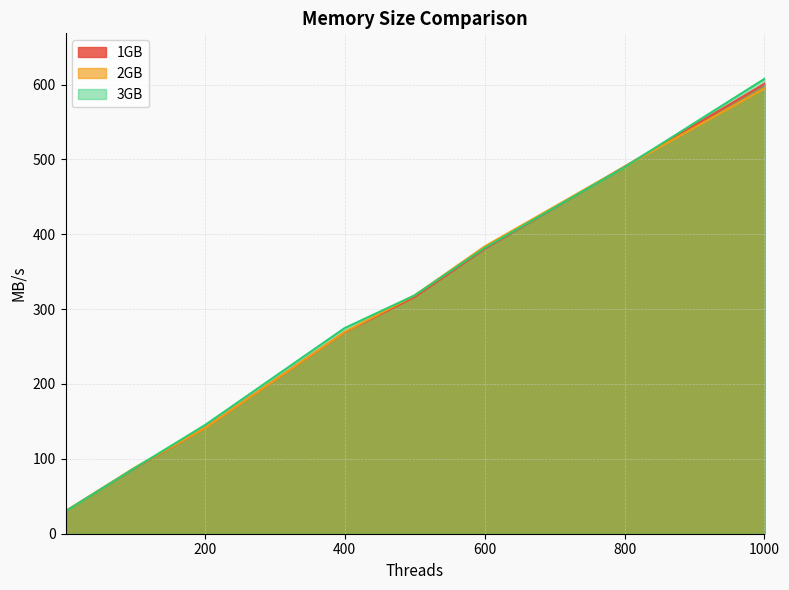

Between 800 and 100, which is larger?

800